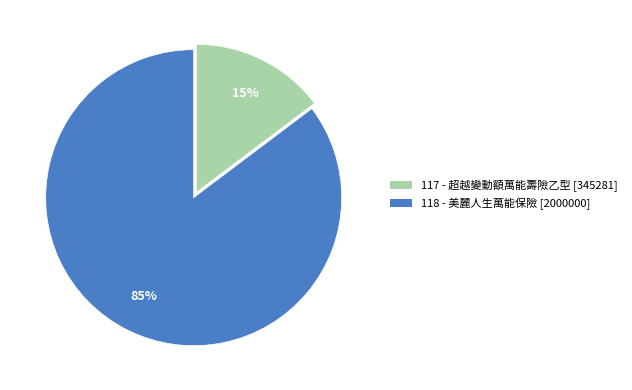

Does 117 account for over 50% of the chart?

No